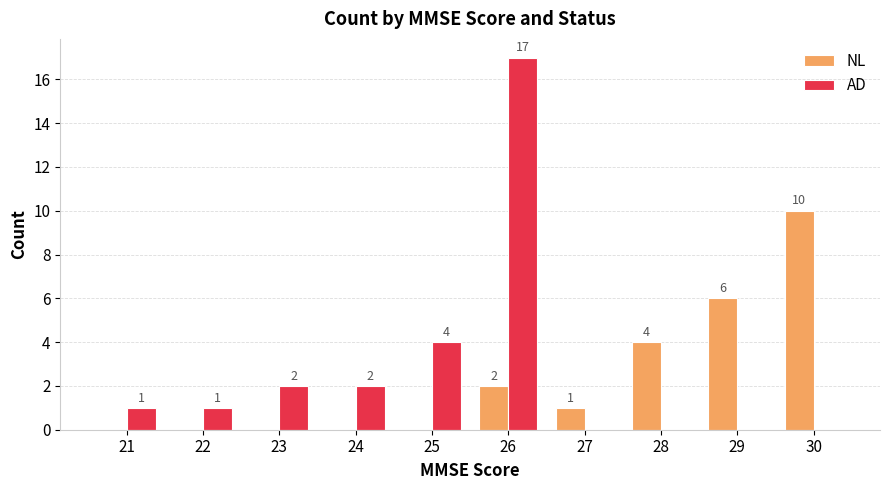

What is the total value across all series at 26?

19